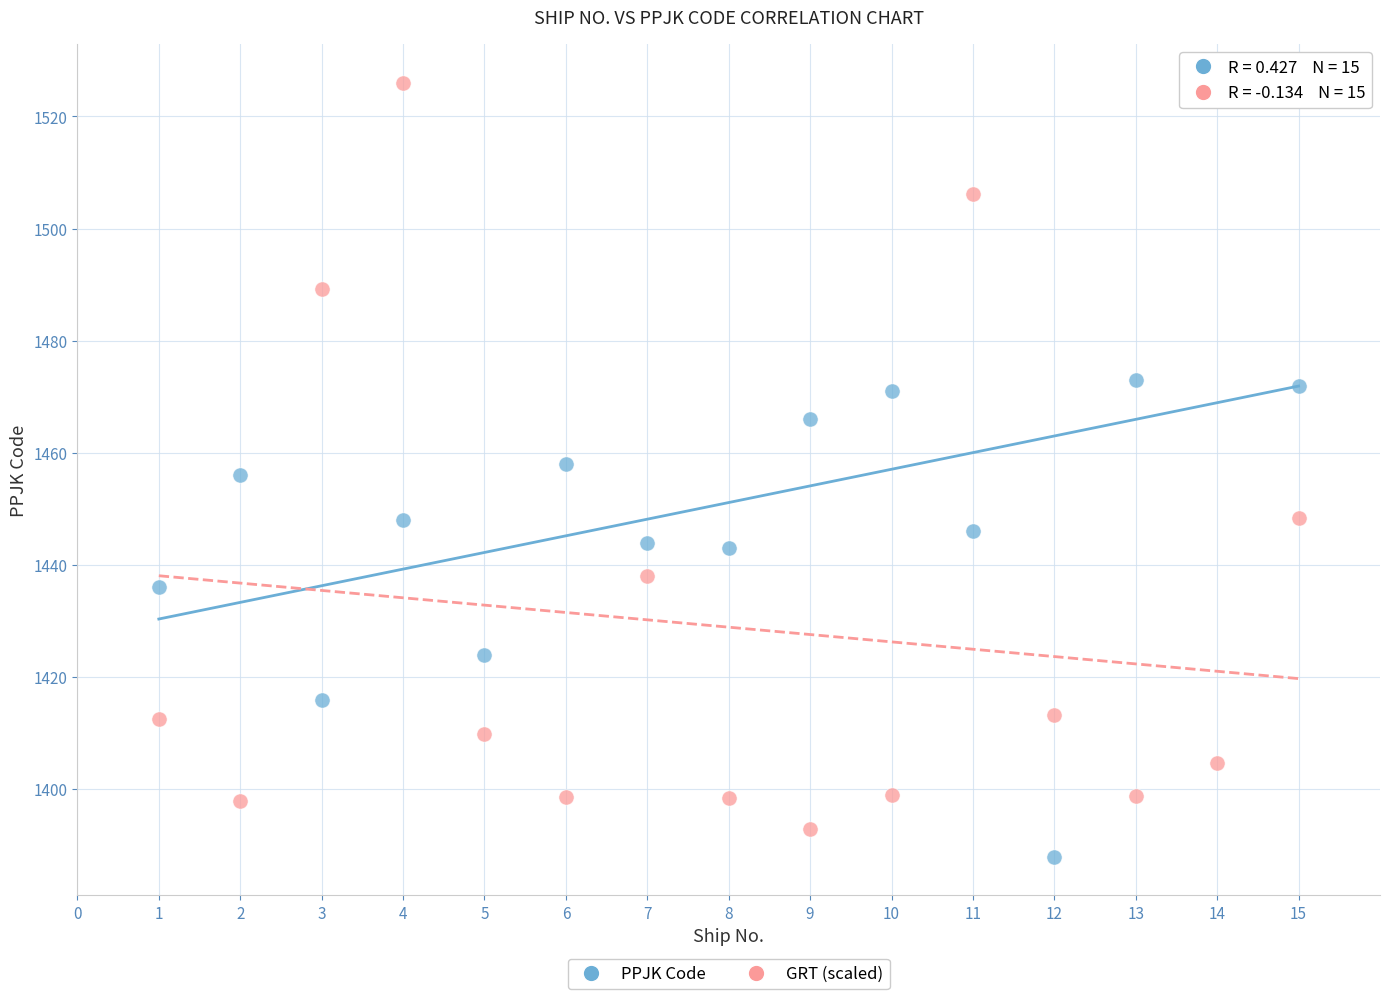

What is the X range (max minus min) for the scatter plot?

14.0